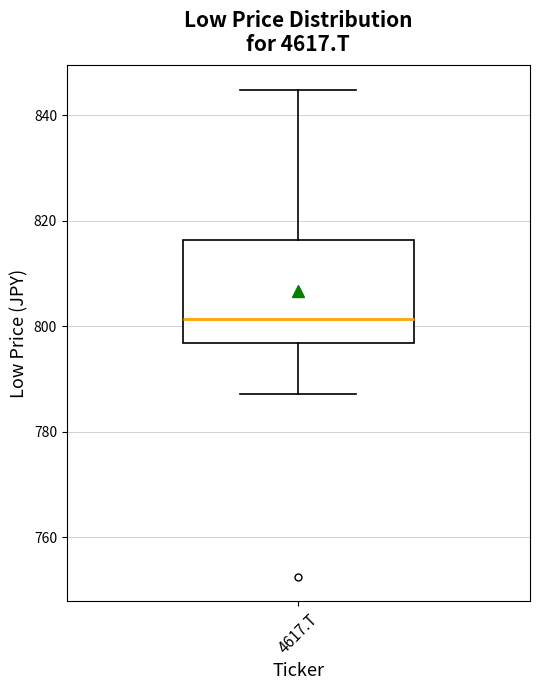

Where does the median line of the box for 4617.T sit on the y-axis? The values are not printed on the chart, so give them approximately, as read against the axis.

802